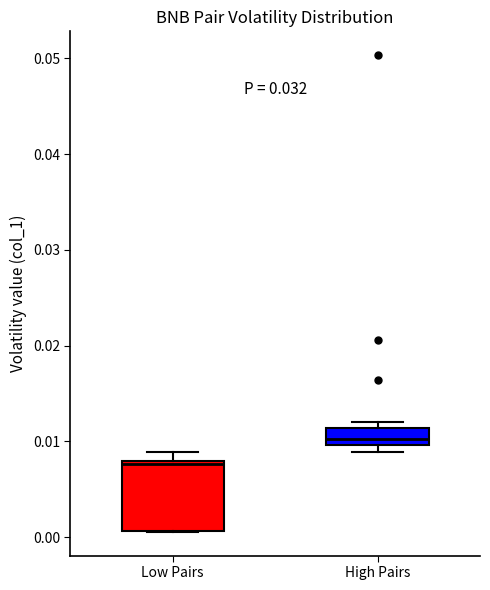

Reading left to right, read every box against the y-axis: the position of its median line, the range the box covers, and the ends of its whiskers. The values are not printed on the chart, so give them approximately, as read against the axis.

Low Pairs: median 0.008, box 0.001 to 0.008, whiskers 0.001 to 0.009
High Pairs: median 0.010 (just above the box's lower edge), box 0.010 to 0.011, whiskers 0.009 to 0.012